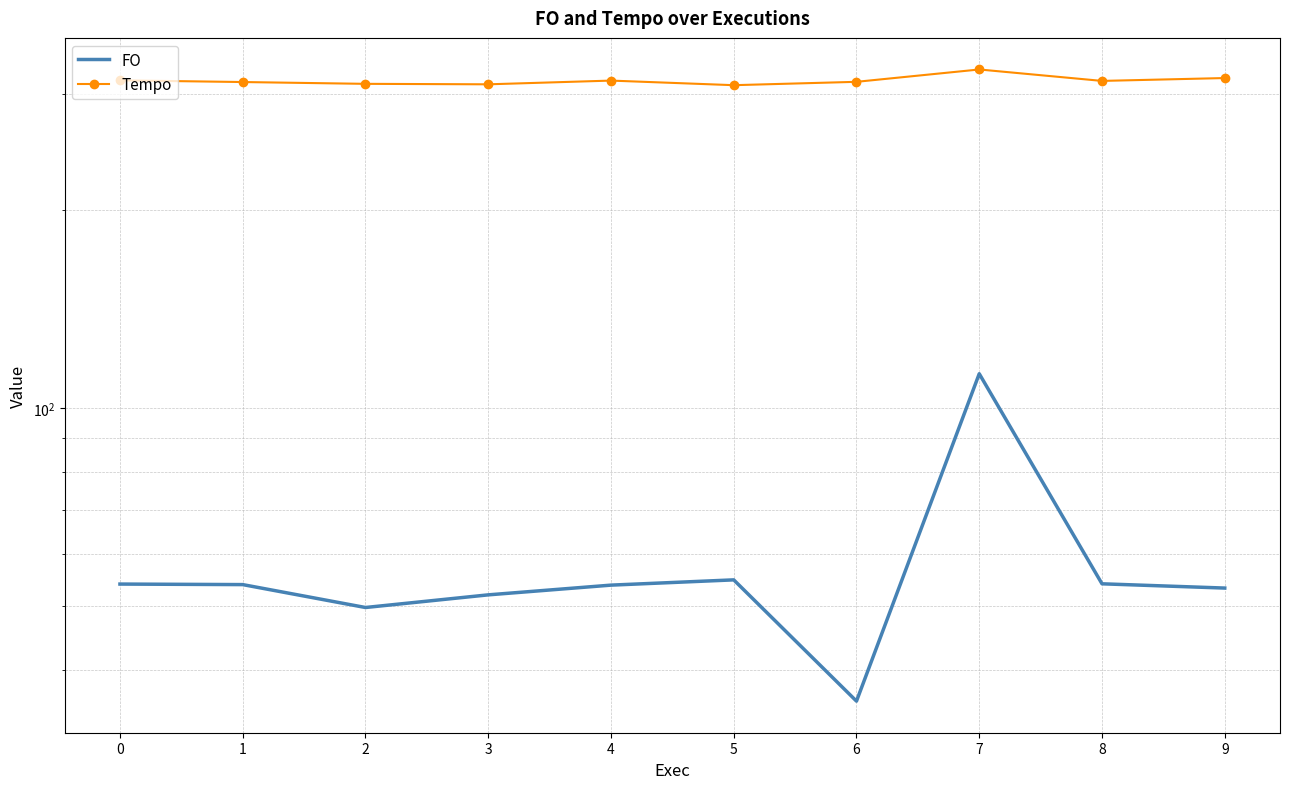

In FO, how many points are higher than both neighbors (excluding endpoints)?

2